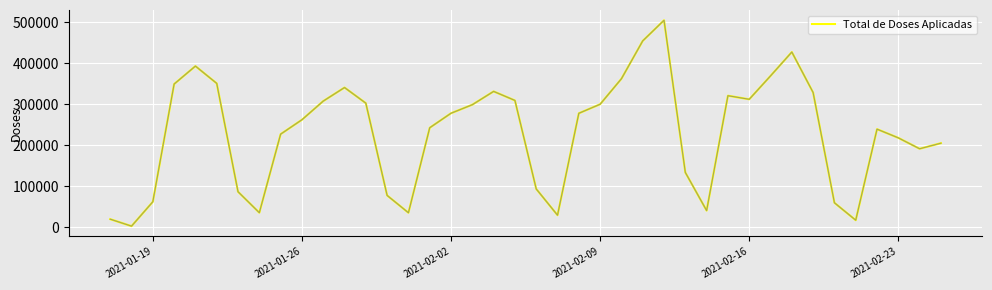

What is the difference between the maximum and minimum values?

501845